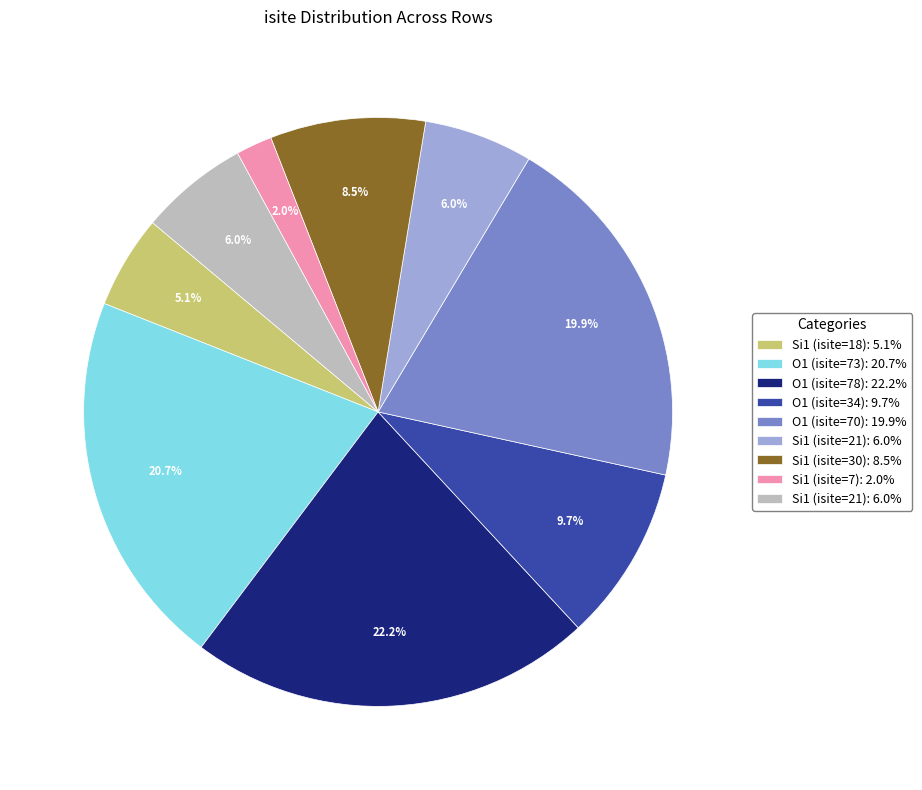

Is there any slice that represents more than half of the pie?

No